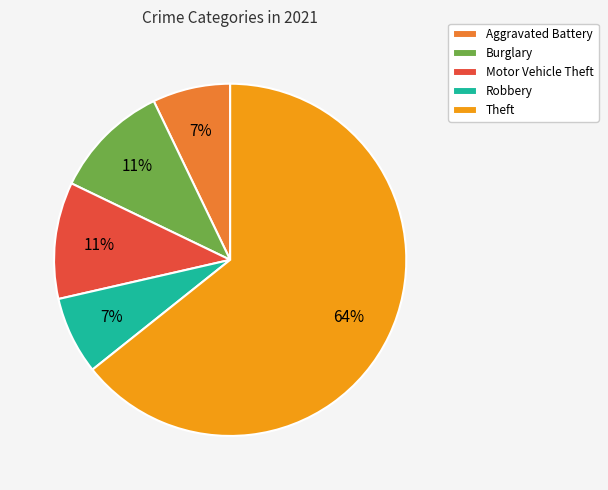

To the nearest percent, what portion does Aggravated Battery represent?

7%